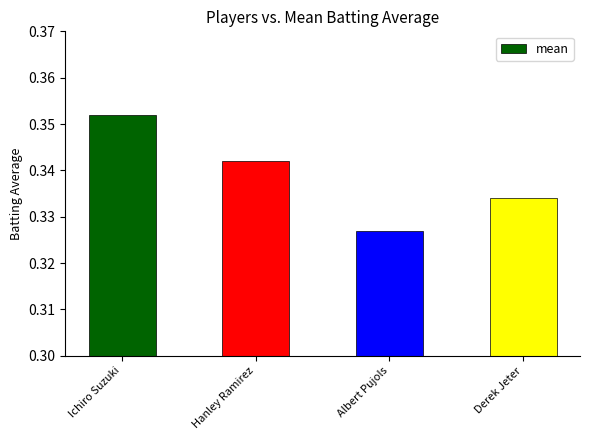

What is the label of the 3rd bar from the left?

Albert Pujols